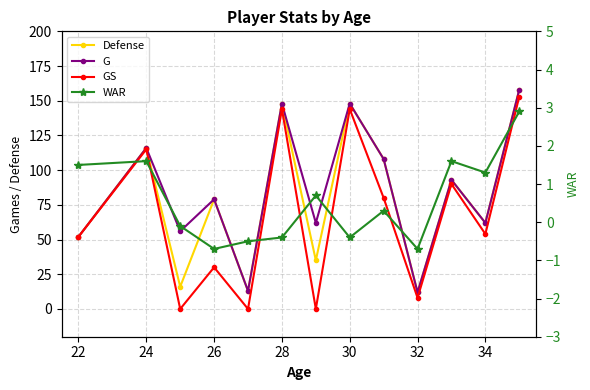

True or false: GS and WAR intersect in this chart.

True